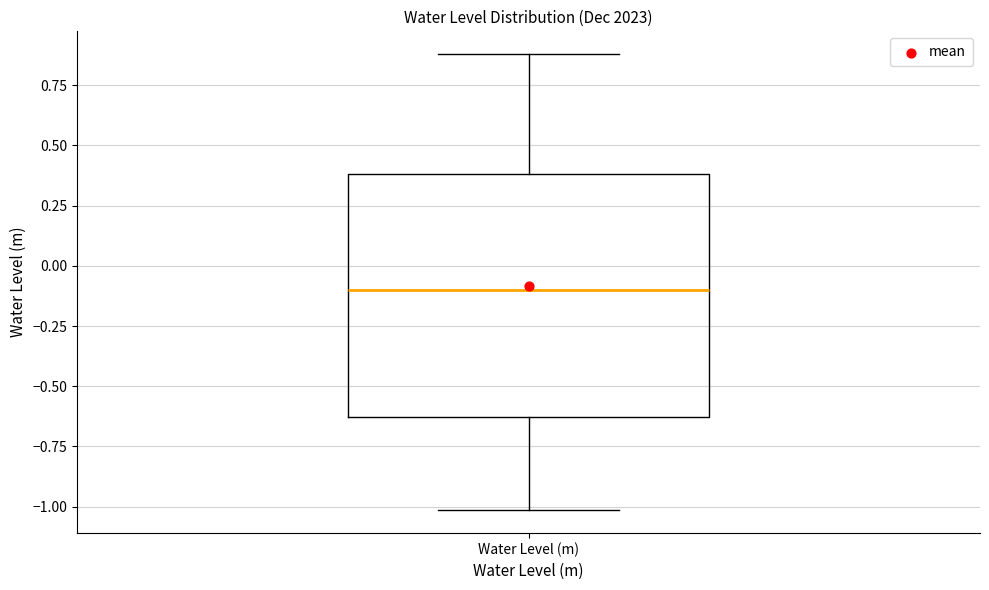

Transcribe this box plot: give where the median line is, the range the box spans, and where the two whiskers end, as read against the y-axis. The values are not printed on the chart, so give them approximately, as read against the axis.

median -0.10, box -0.65 to 0.40, whiskers -1.00 to 0.90